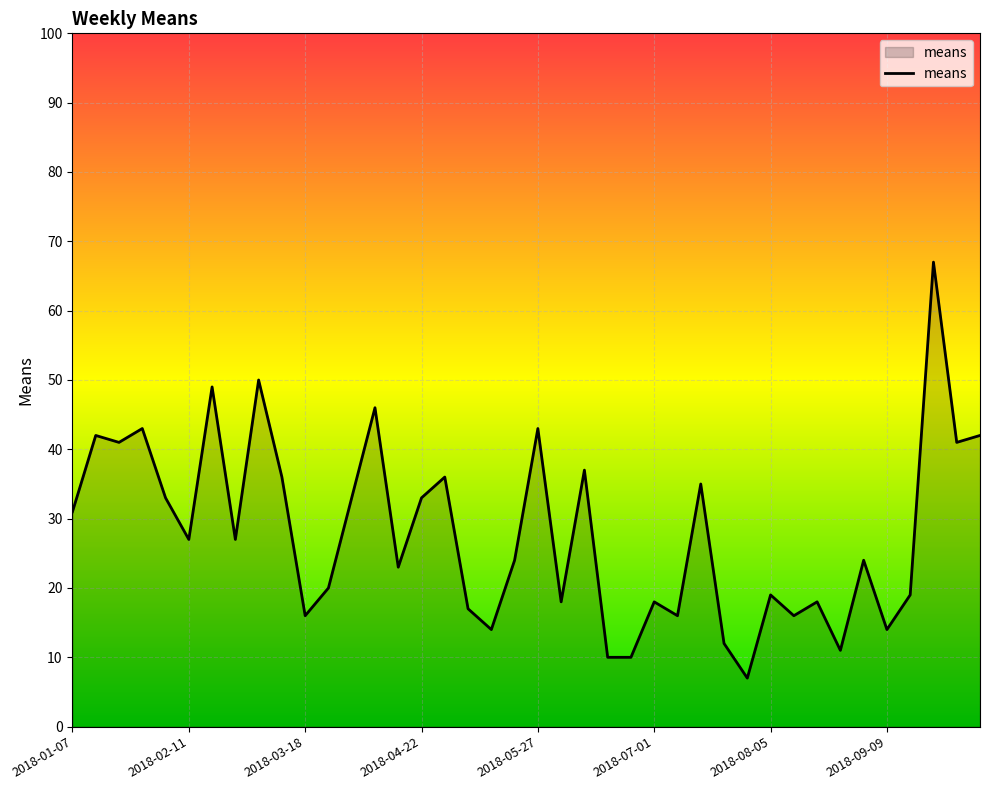

What is the greatest value displayed?

67